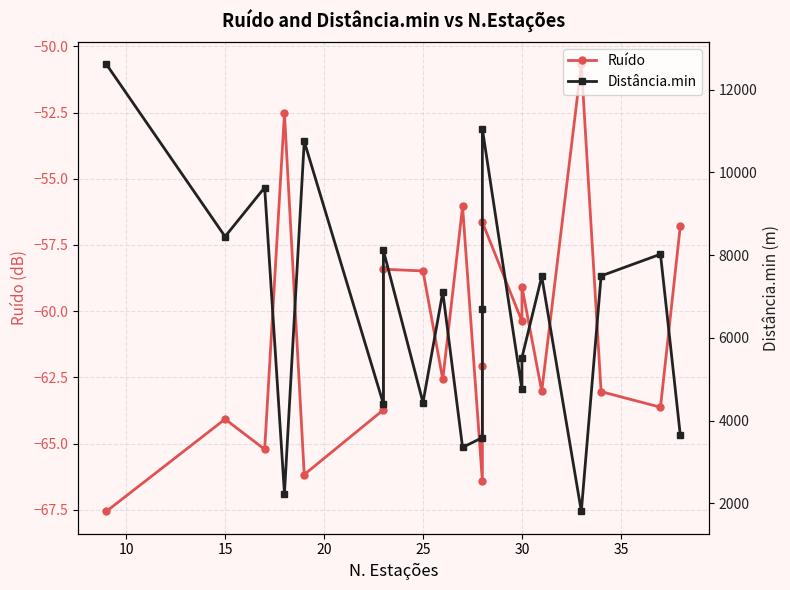

What is the value of the Distância.min point at the 5th from the left?

10747.4